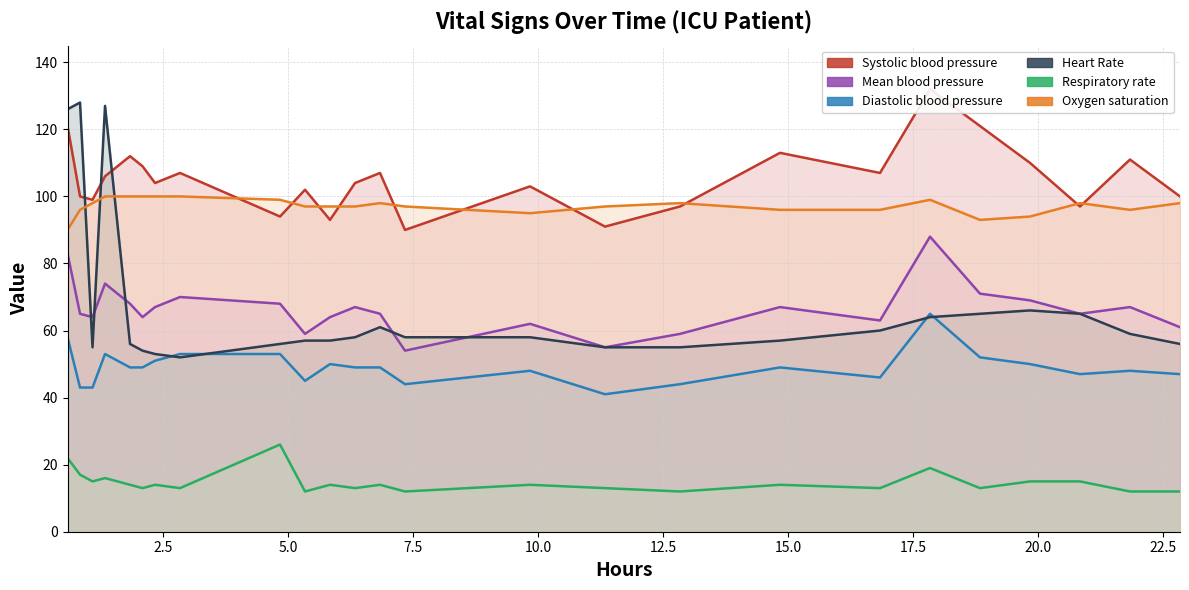

After their last crossing, which series has the higher values: Diastolic blood pressure or Heart Rate?

Heart Rate